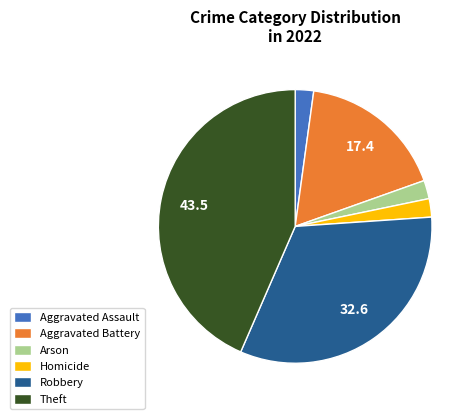

Is the sum of Aggravated Assault and Homicide greater than half?

No